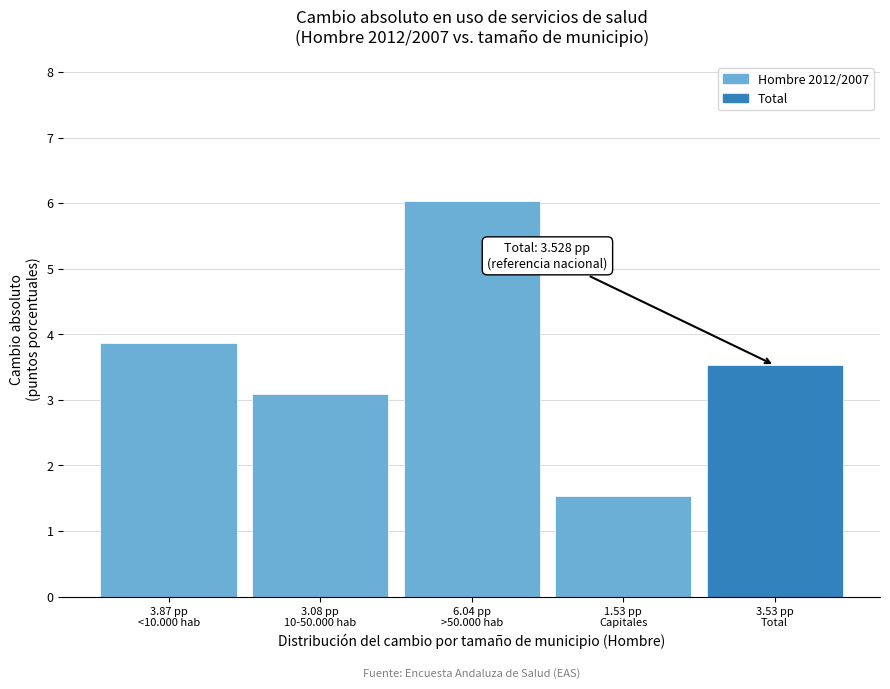

Reading left to right, list all the values displayed in this chart.

3.9	3.1	6.0	1.5	3.5